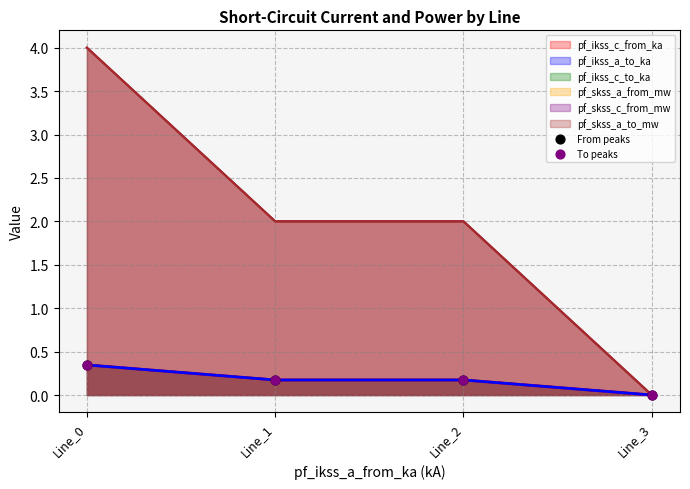

Which series has the largest total across all categories?

From peaks